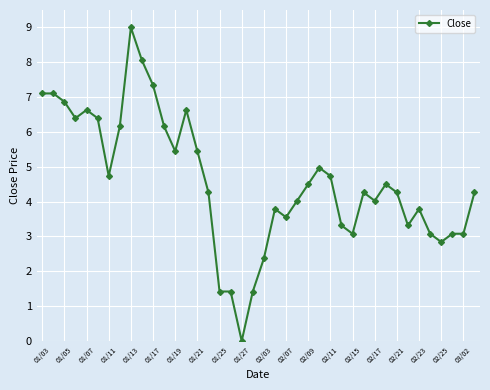

What is the sum of all values?

182.8